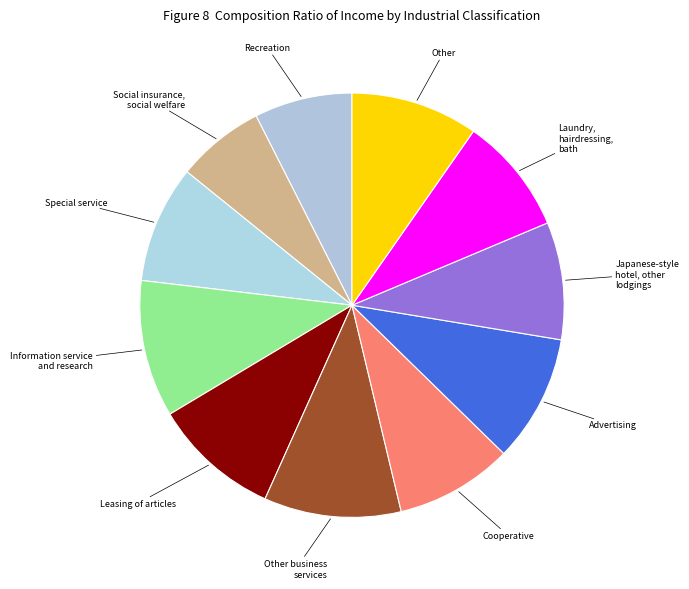

Between Advertising and Information service and research, which is larger?

Information service and research